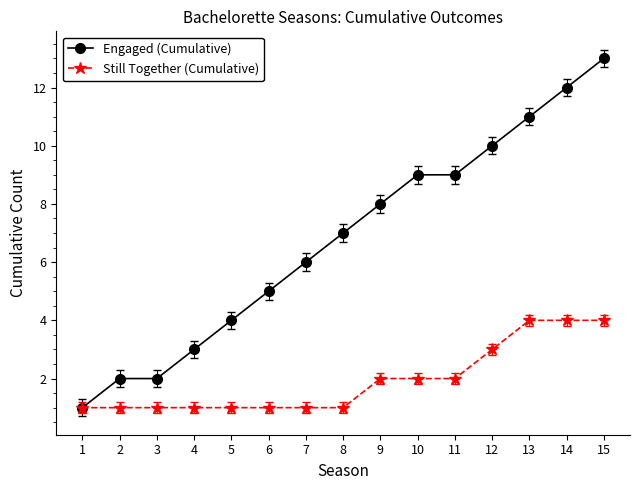

Which series has the widest spread of values?

Engaged (Cumulative)